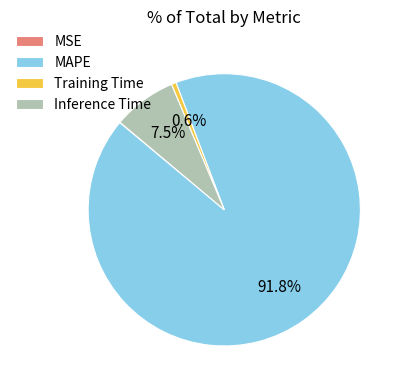

Between MAPE and Training Time, which is larger?

MAPE